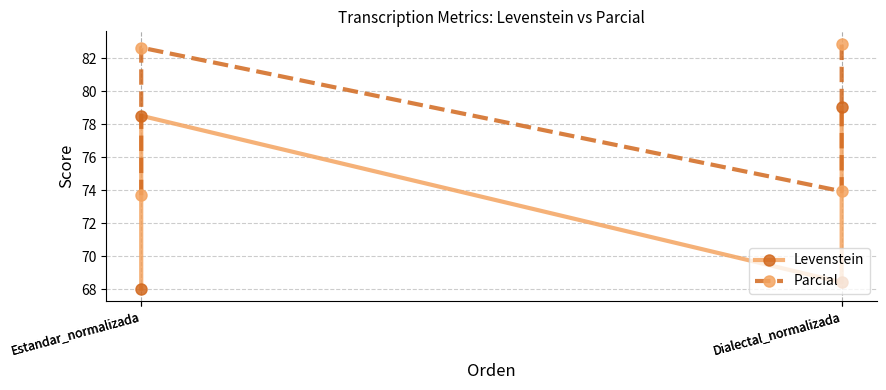

At which label does Parcial reach its minimum?

Estandar_normalizada